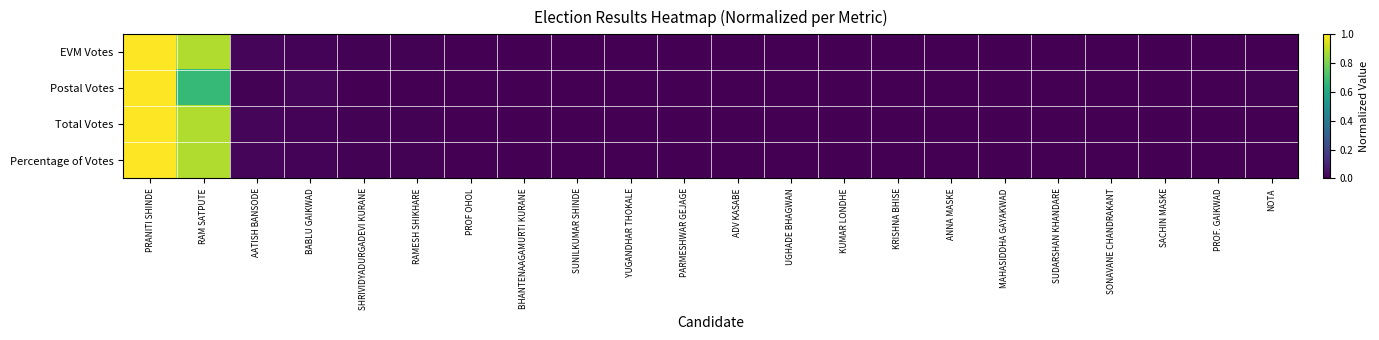

Which label corresponds to the largest value in the chart?

PRANITI SHINDE